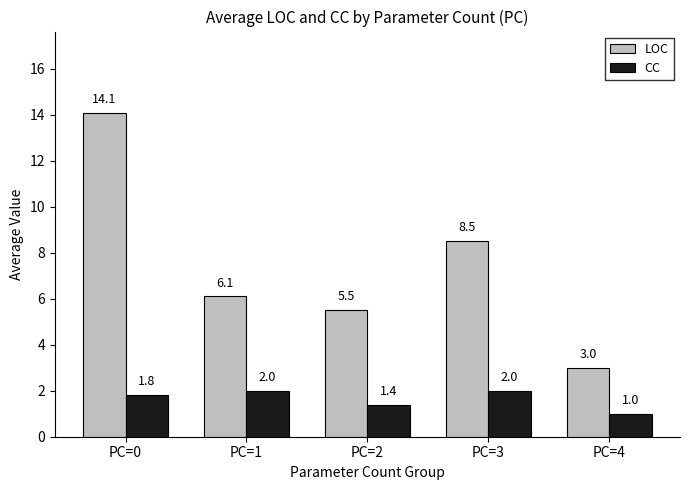

Reading right to left, what are all the values shown in this chart?

LOC: PC=4=3.0	PC=3=8.5	PC=2=5.5	PC=1=6.1	PC=0=14.1
CC: PC=4=1.0	PC=3=2.0	PC=2=1.4	PC=1=2.0	PC=0=1.8